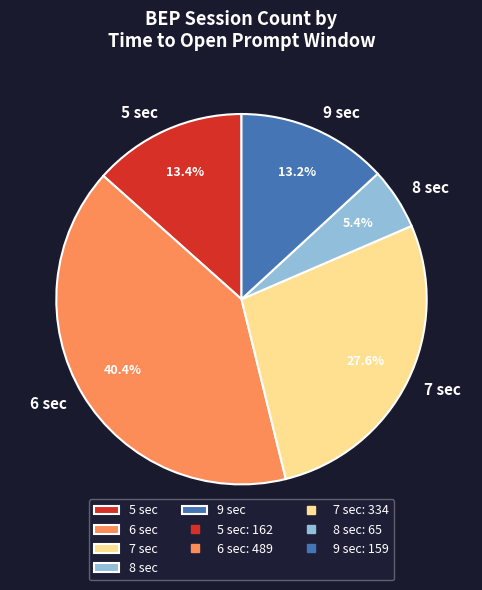

What percentage is NOT represented by 7 sec?

72.4%